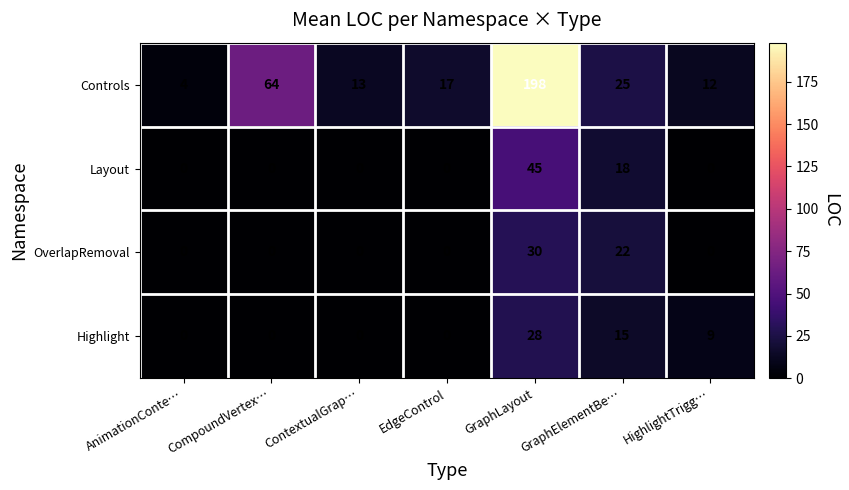

What is the difference between the Controls values at GraphLayout and CompoundVertex…?

134